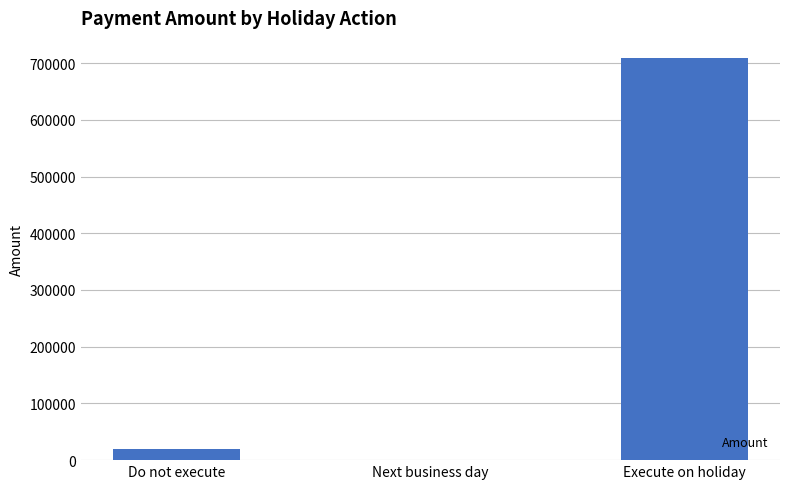

Which category has the highest value across all series?

Execute on holiday